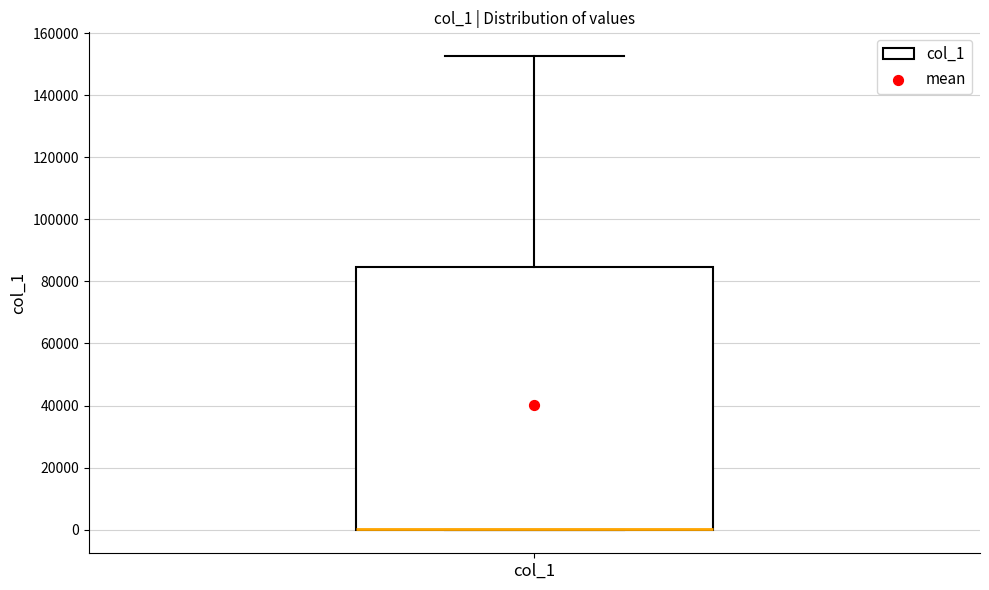

Transcribe this box plot: give where the median line is, the range the box spans, and where the two whiskers end, as read against the y-axis. The values are not printed on the chart, so give them approximately, as read against the axis.

median 0 (drawn on the box's lower edge), box 0 to 84000, whiskers 0 to 152000